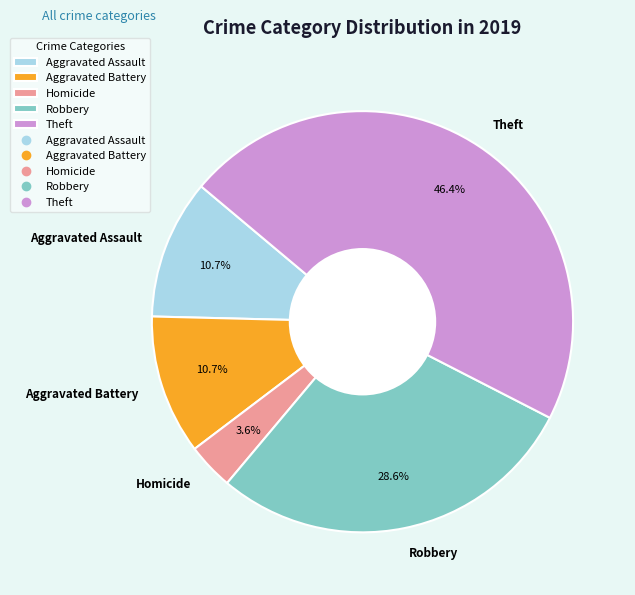

What percentage is NOT represented by Aggravated Assault?

89.3%